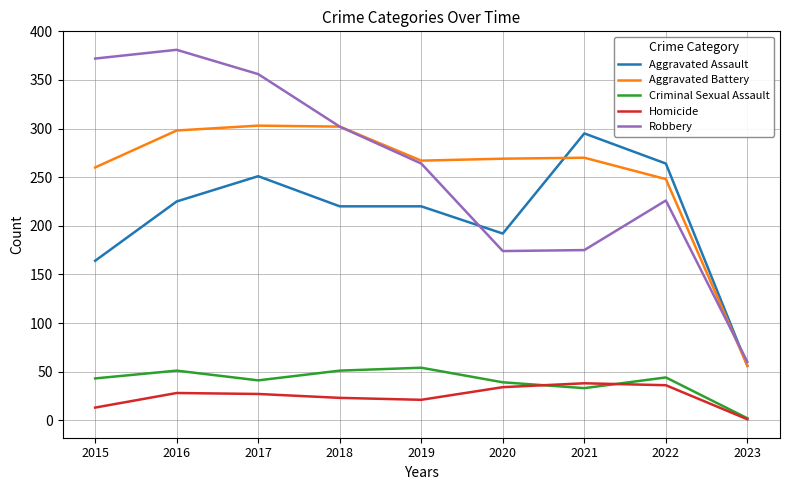

What is the average value of the Robbery series?

257